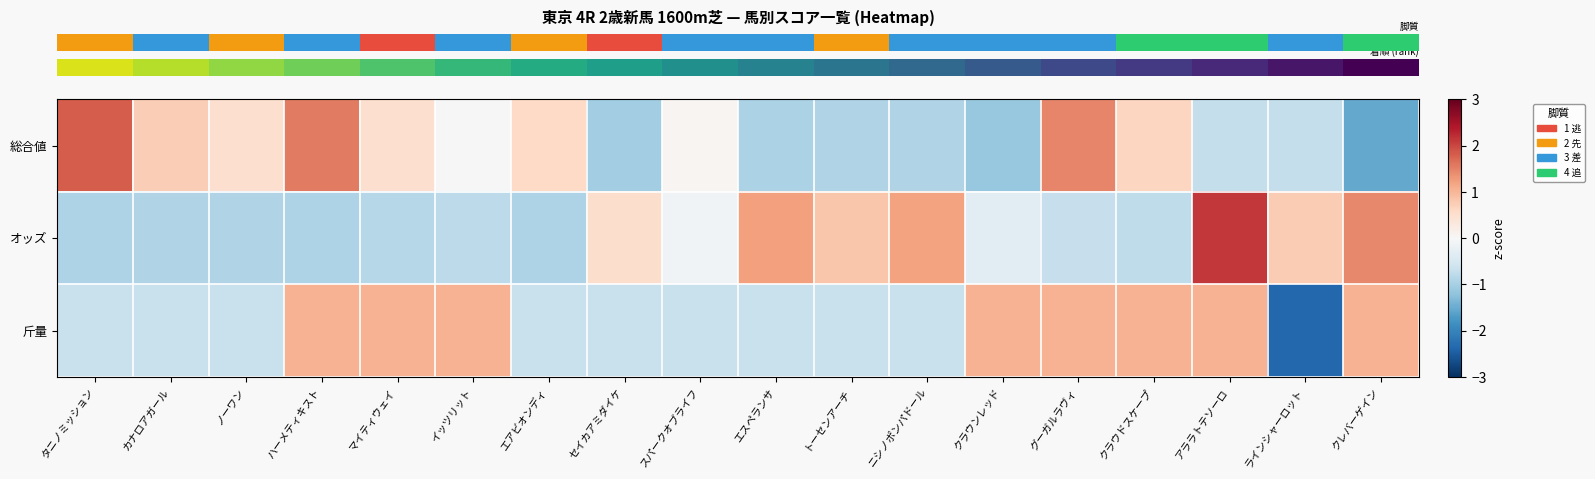

Reading left to right, what are all the values shown in this chart?

row_0: 1.8	0.7	0.5	1.6	0.5	0.0	0.6	-1.0	0.1	-1.0	-0.9	-0.9	-1.1	1.5	0.6	-0.7	-0.7	-1.5
row_1: -0.9	-0.9	-0.9	-0.9	-0.9	-0.8	-0.9	0.5	-0.1	1.2	0.8	1.2	-0.3	-0.7	-0.8	2.1	0.8	1.4
row_2: -0.7	-0.7	-0.7	1.0	1.0	1.0	-0.7	-0.7	-0.7	-0.7	-0.7	-0.7	1.0	1.0	1.0	1.0	-2.4	1.0